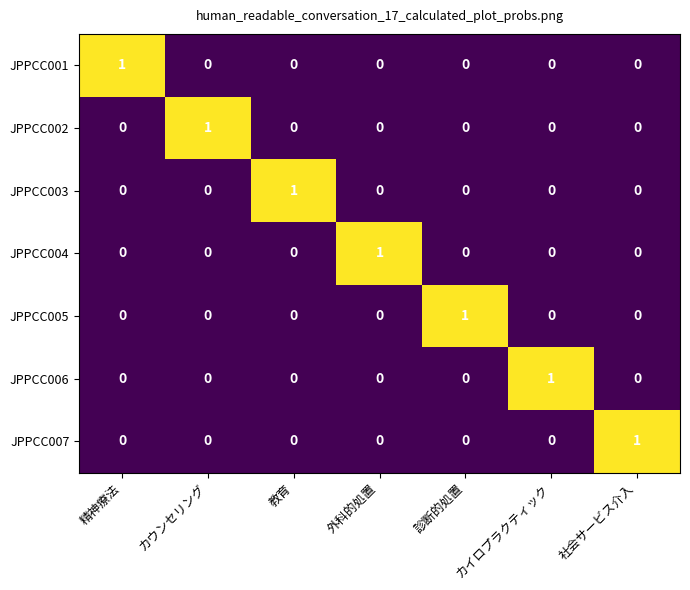

At how many categories does at least one series exceed 0?

7